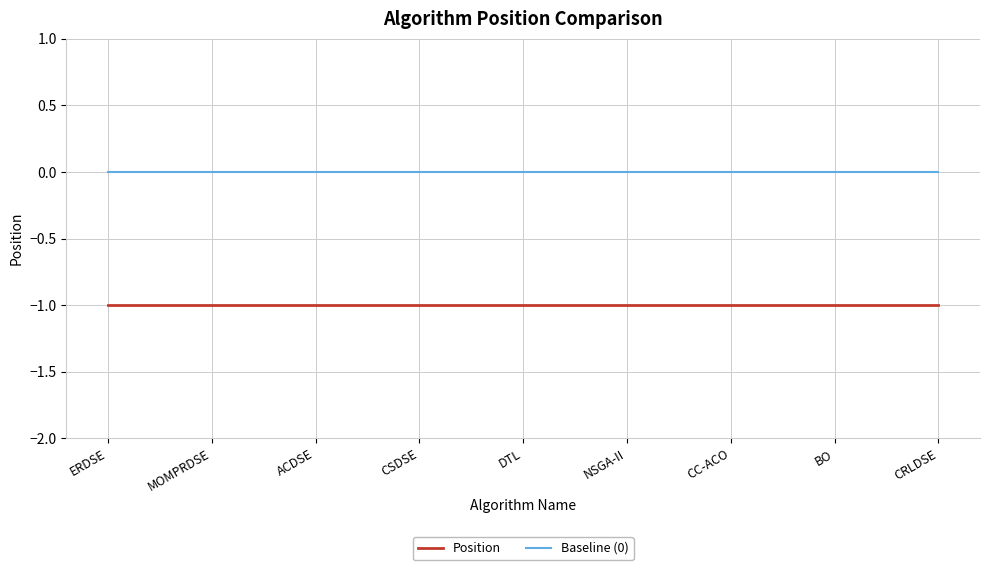

Is the value of Position at NSGA-II greater than the value of Baseline (0) at MOMPRDSE?

No